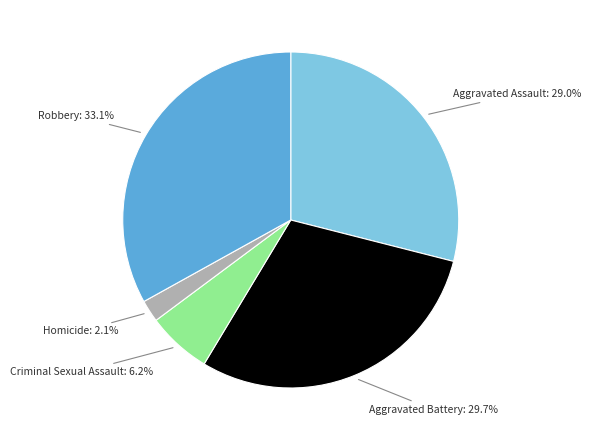

How many slices are in this pie chart?

5